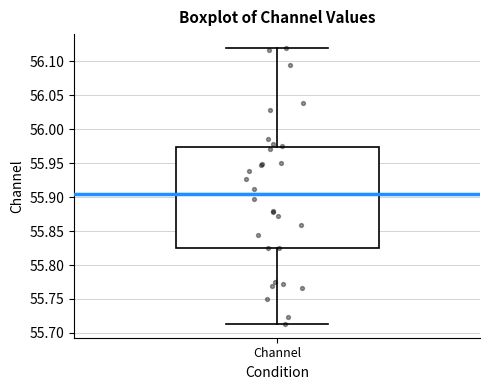

Read this box plot against the y-axis: the position of the median line, the range covered by the box, and the ends of both whiskers. The values are not printed on the chart, so give them approximately, as read against the axis.

median 55.905, box 55.825 to 55.975, whiskers 55.715 to 56.120